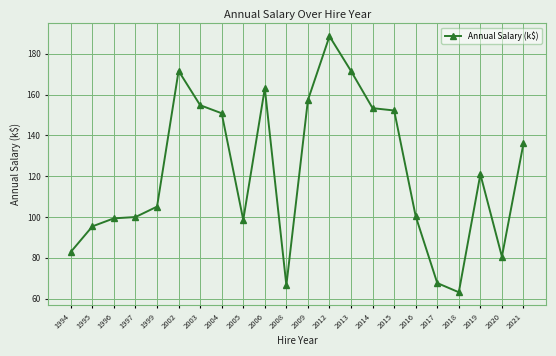

True or false: the data shows 155.6 at 1995.

False